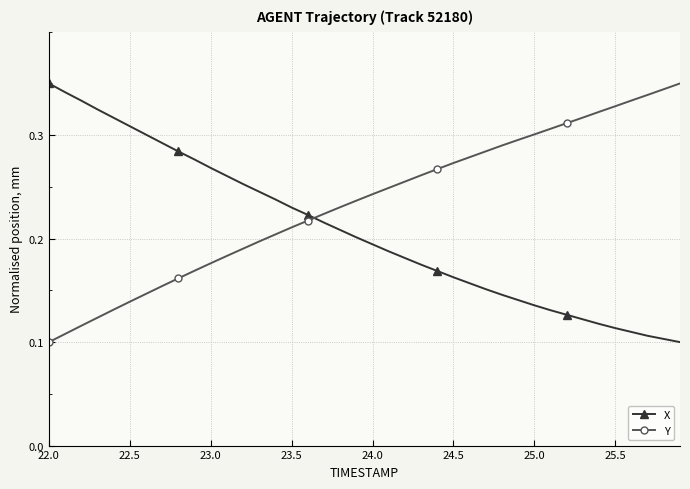

Rank the series by their average value, from highest to lowest.

Y, X